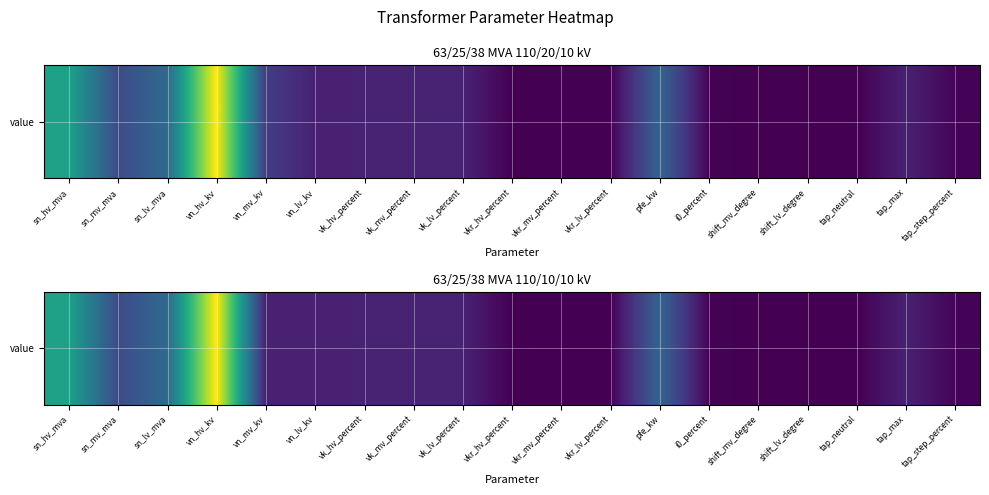

What is the ratio of the value at vn_mv_kv to the value at pfe_kw?

0.3